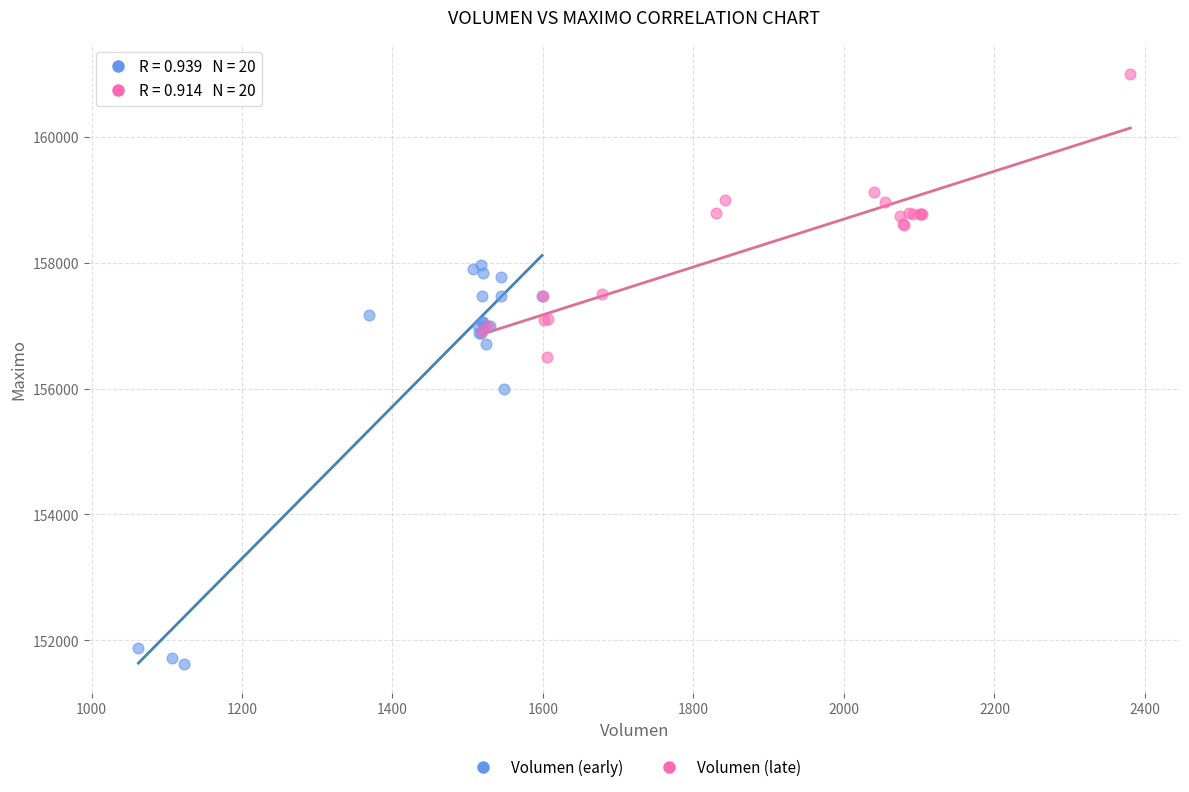

Which series reaches the minimum Y coordinate?

Volumen (early)